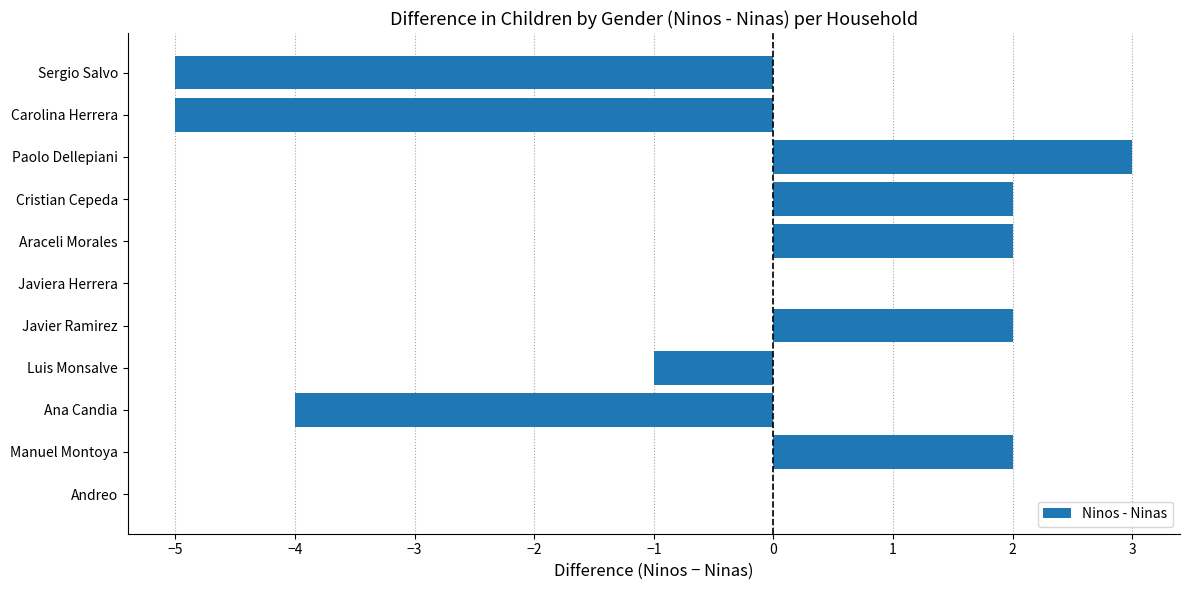

What is the sum of all values?

-4